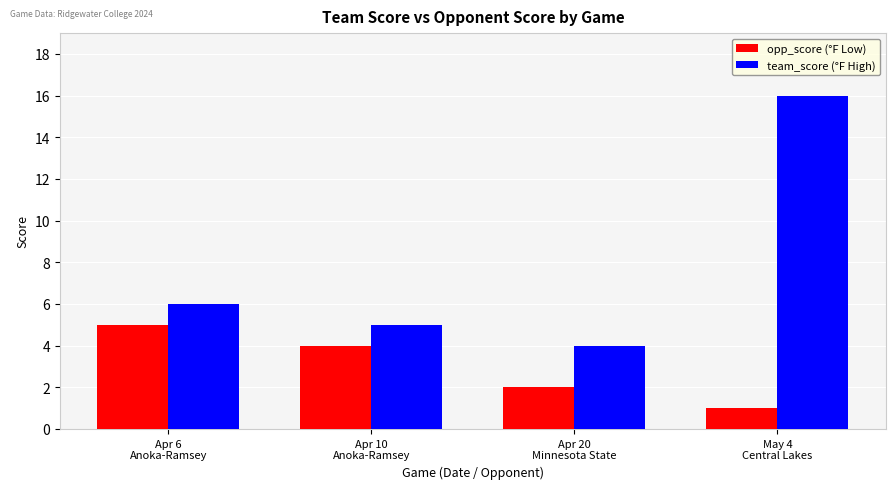

At which category is the sum across all series the highest?

May 4
Central Lakes